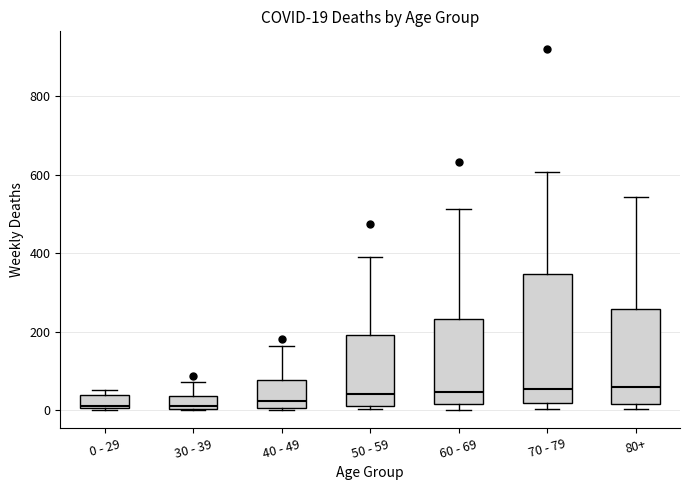

Comparing the boxes themselves (not the whiskers), which one is the tallest?

70 - 79